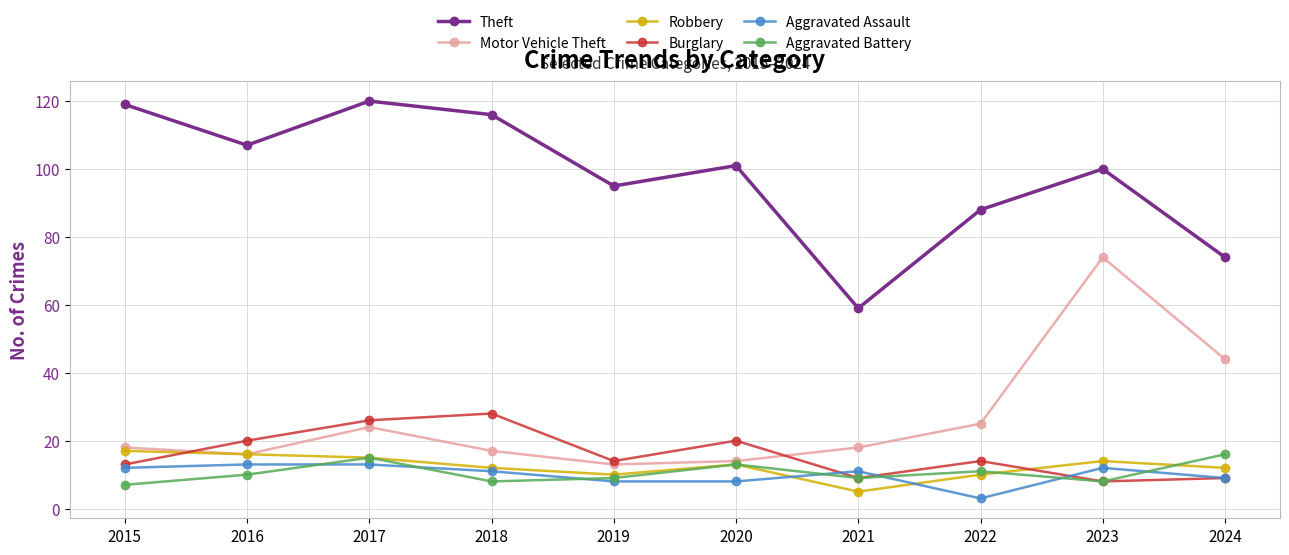

In Motor Vehicle Theft, how many points are higher than both neighbors (excluding endpoints)?

2